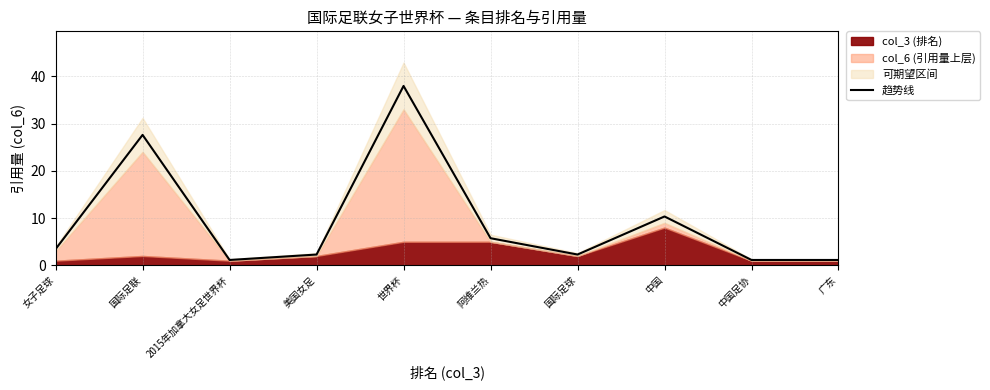

Is it true that the value at 女子足球 is 3.4?

True